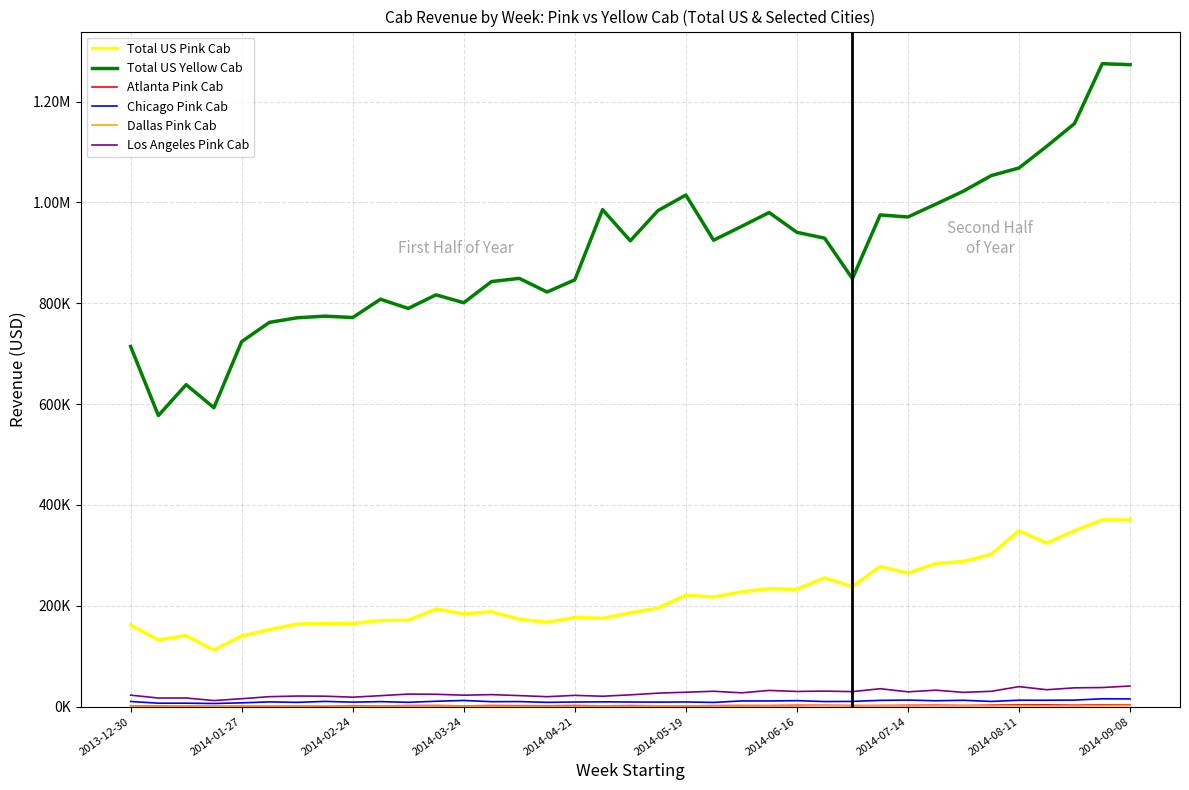

True or false: Chicago Pink Cab and Atlanta Pink Cab cross at least once.

False